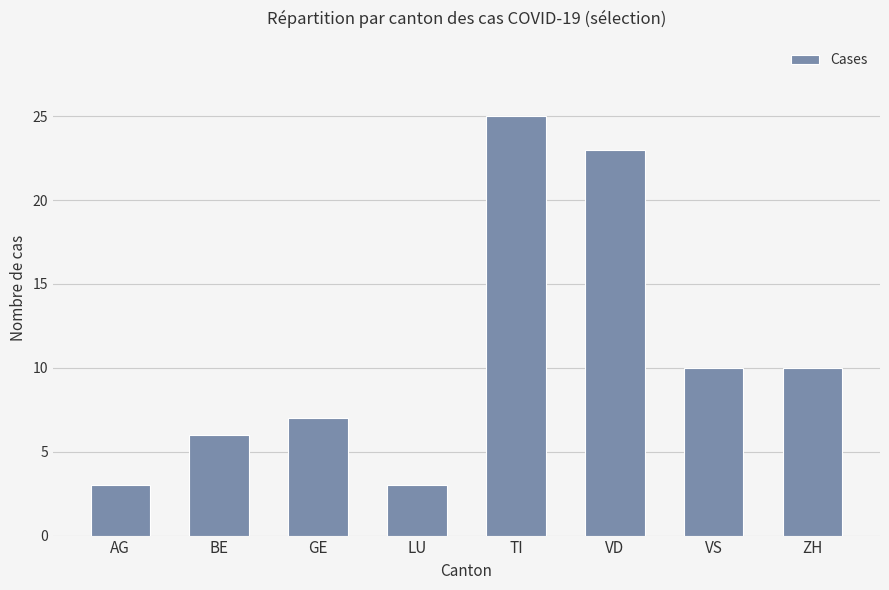

What is the smallest value displayed?

3